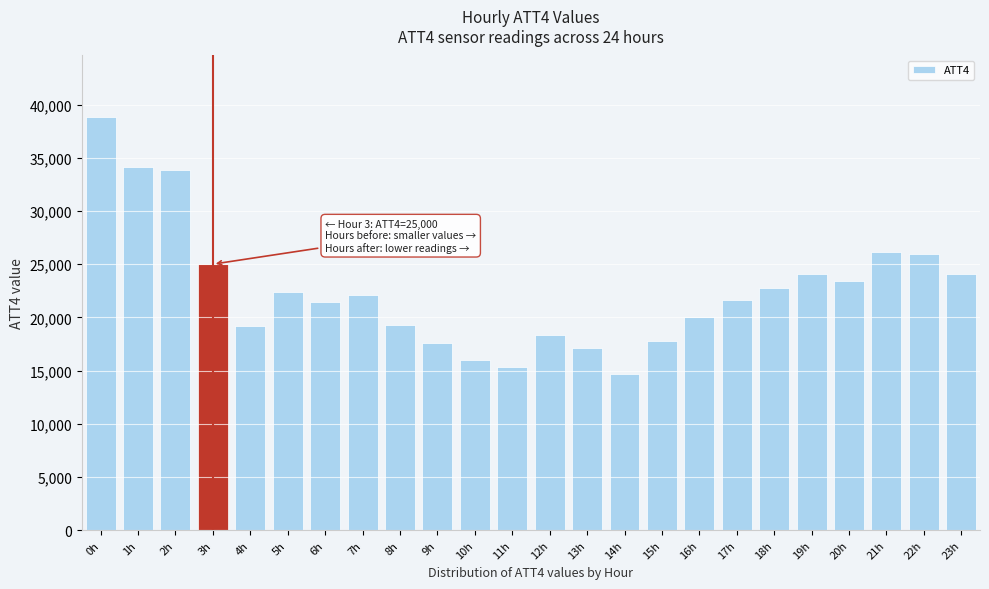

What is the difference between the maximum and minimum values?

24100